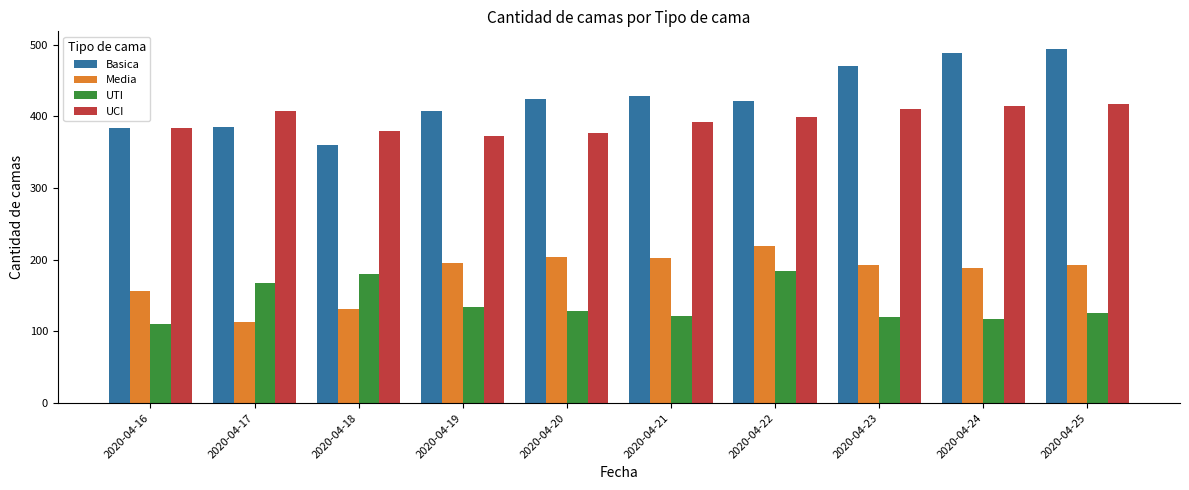

How many distinct data groups are displayed?

4